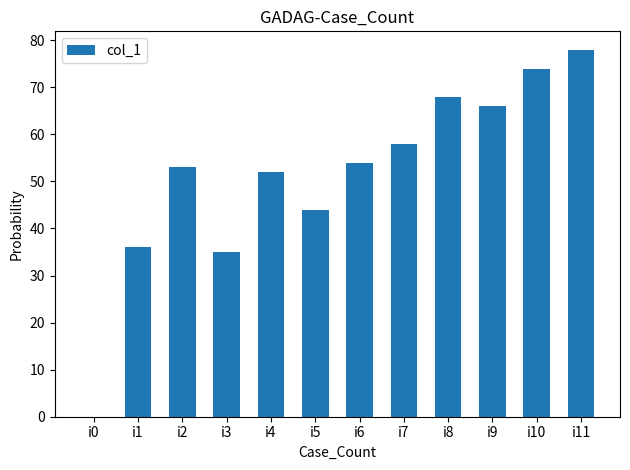

The chart shows a value of 0 at i0. True or false?

True